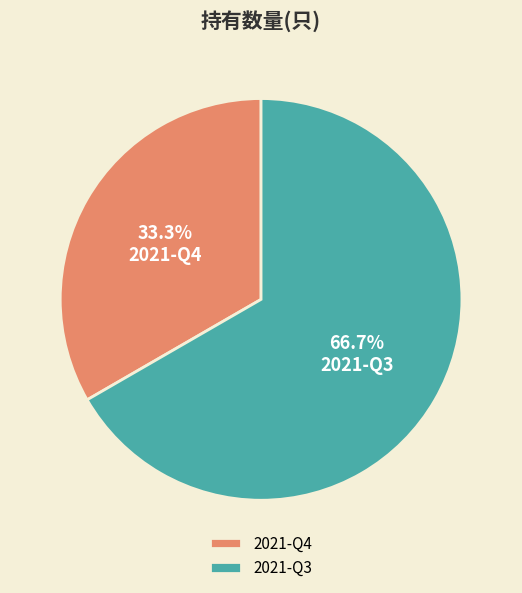

The 2021-Q3 slice represents 56% of the pie. True or false?

False